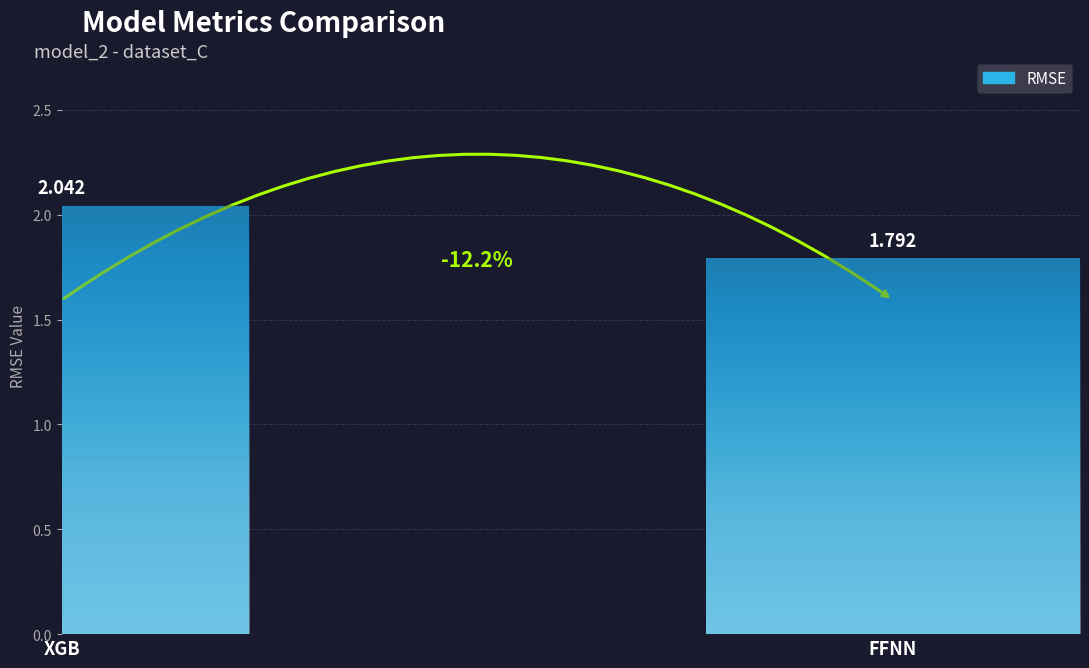

What value does the data have at FFNN?

1.8